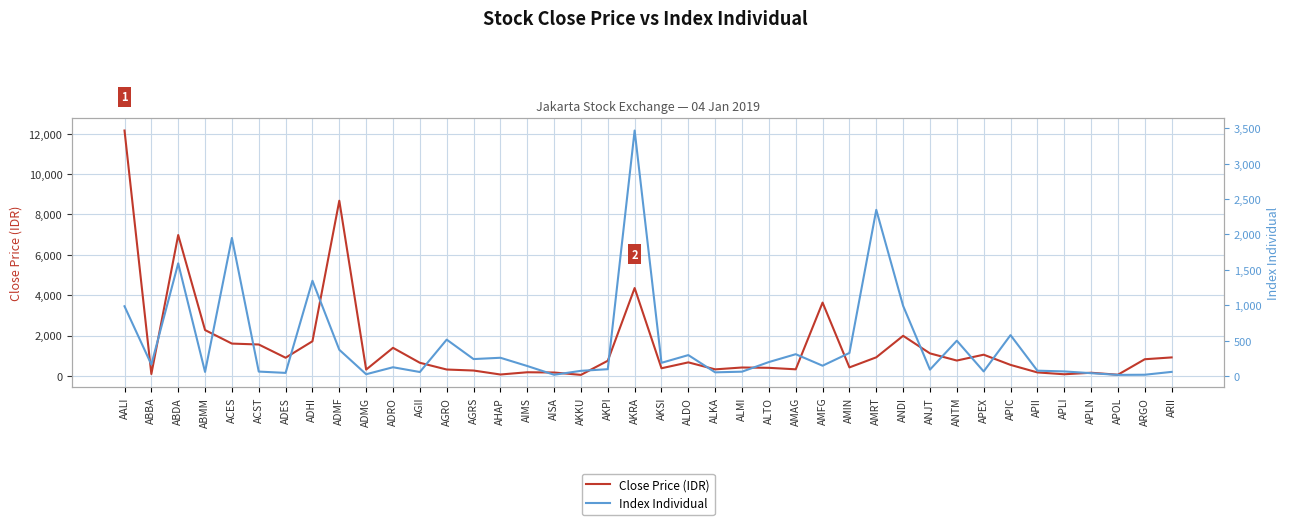

Reading left to right, extract all data points from this chart.

Close Price (IDR): 12150.0	94.0	6975.0	2270.0	1600.0	1555.0	900.0	1715.0	8675.0	312.0	1390.0	650.0	316.0	266.0	69.0	180.0	168.0	50.0	750.0	4350.0	378.0	670.0	324.0	416.0	400.0	326.0	3630.0	420.0	920.0	1985.0	1115.0	760.0	1050.0	545.0	172.0	81.0	156.0	58.0	825.0	915.0
Index Individual: 987.0	164.9	1592.4	60.5	1951.2	65.3	46.8	1346.9	373.1	27.8	126.4	59.1	516.3	241.8	260.2	144.0	20.4	75.9	98.9	3466.9	189.0	297.8	54.5	64.0	199.8	310.5	148.2	328.1	2347.6	992.5	92.9	501.1	67.2	579.7	78.2	67.5	42.7	18.6	20.7	61.0